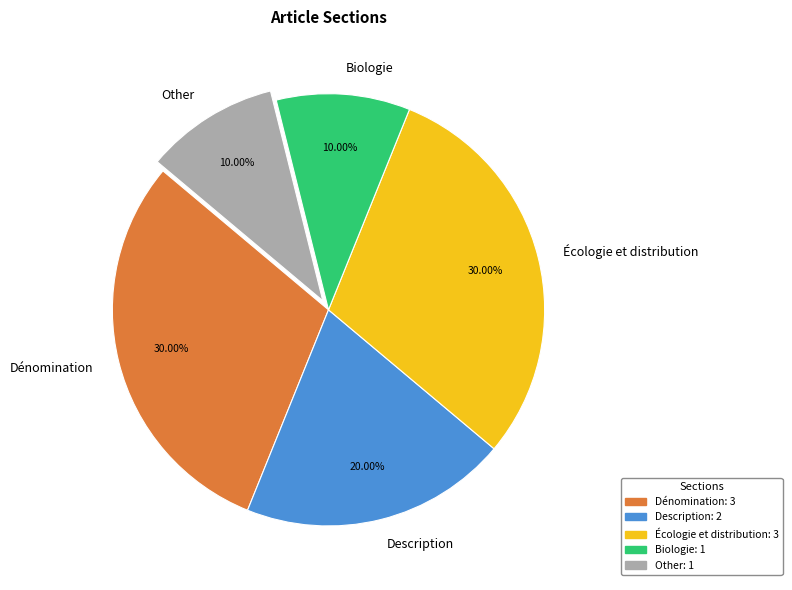

To the nearest percent, what is the combined percentage of Biologie and Écologie et distribution?

40%